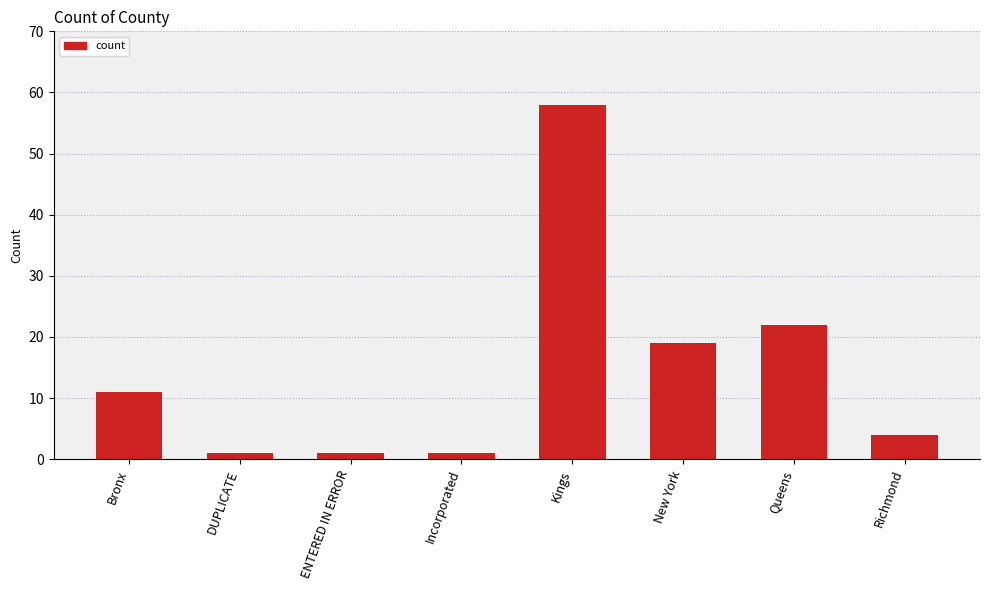

Reading right to left, transcribe all the data shown in this chart.

4	22	19	58	1	1	1	11